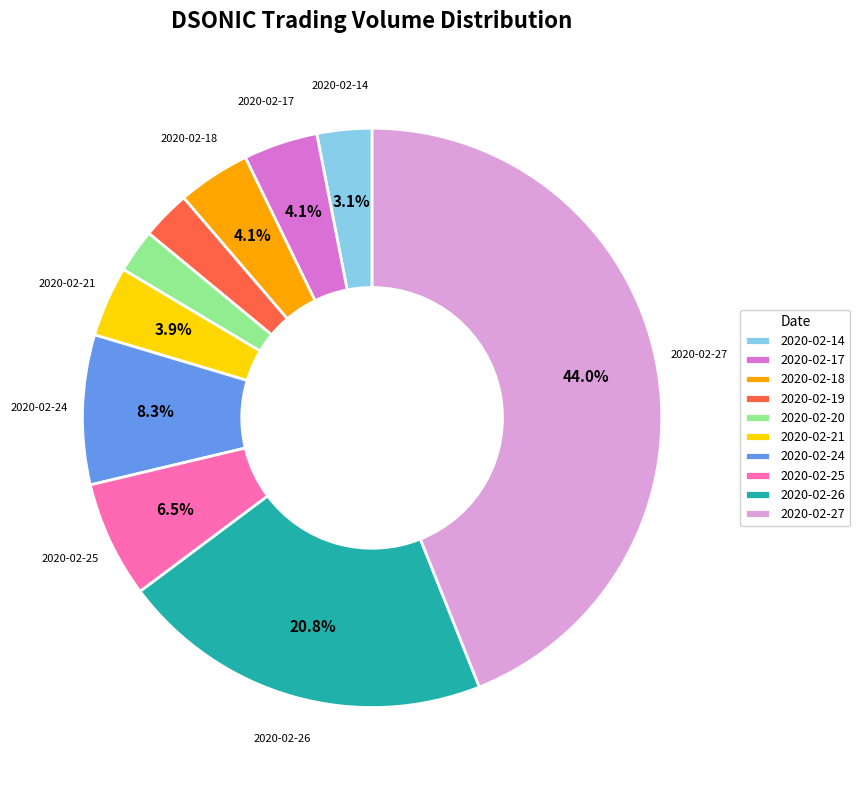

Which has a higher value, 2020-02-27 or 2020-02-18?

2020-02-27